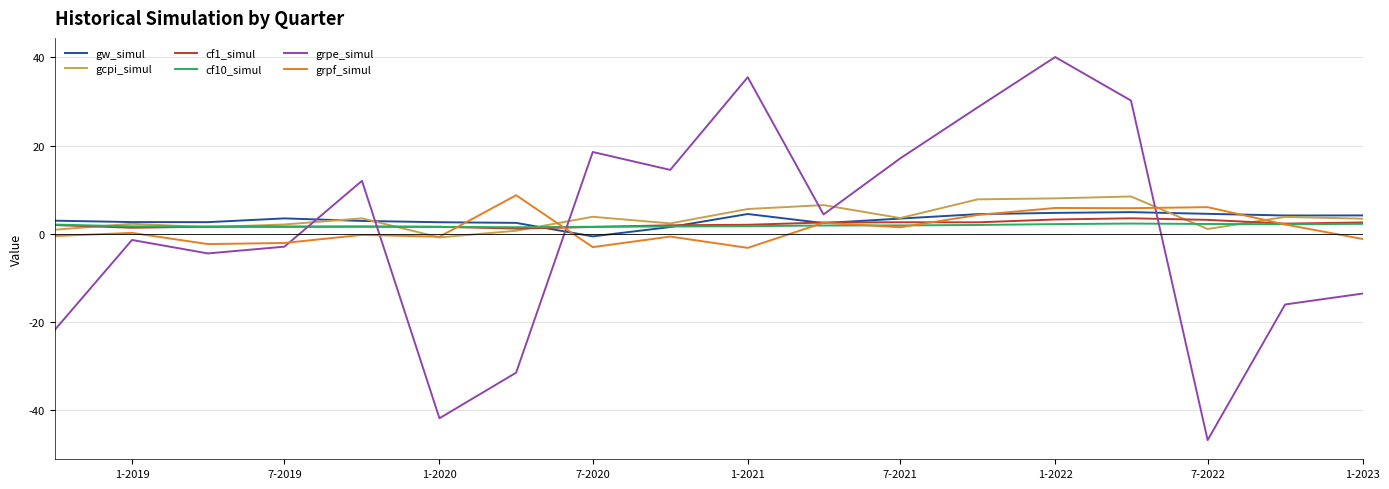

How many intersections are there between grpe_simul and gcpi_simul?

6